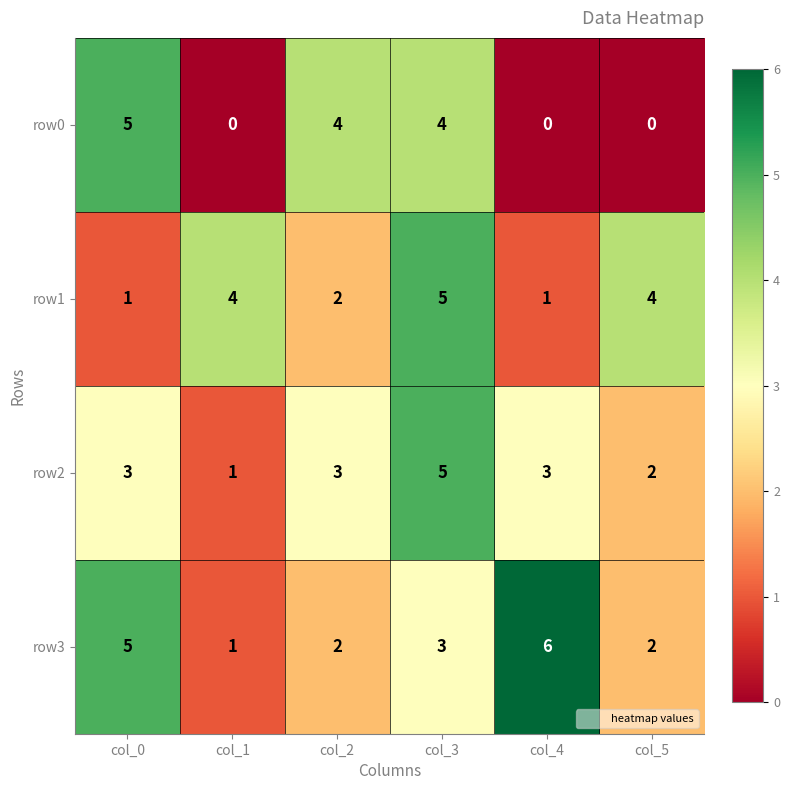

What is the spread (max minus min) of values at col_1?

4